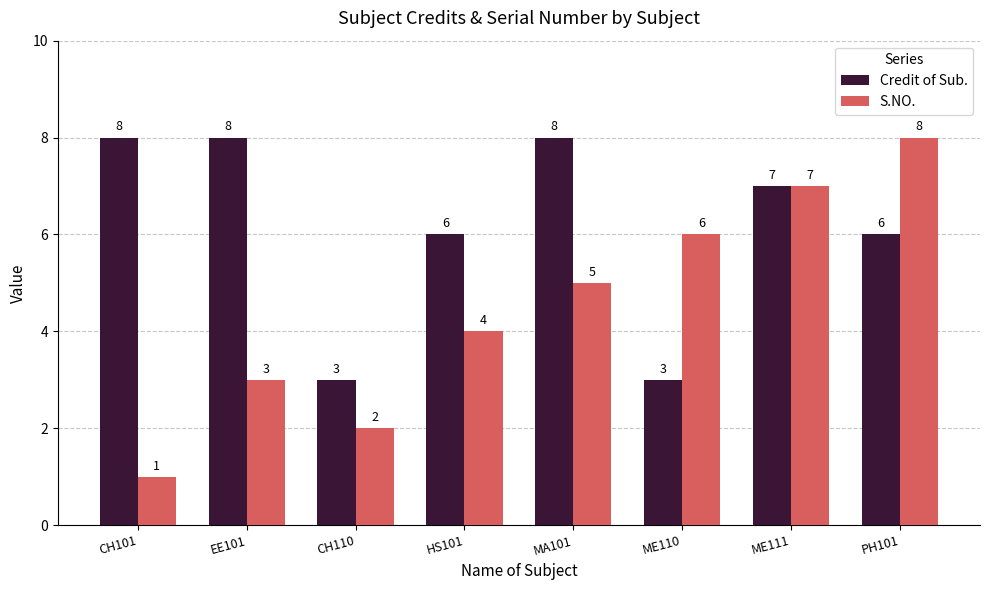

Reading right to left, transcribe all the data shown in this chart.

Credit of Sub.: 6	7	3	8	6	3	8	8
S.NO.: 8	7	6	5	4	2	3	1